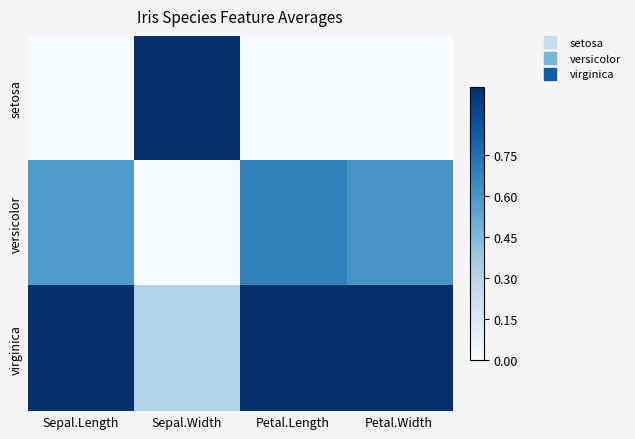

Count the number of data series in this chart.

3